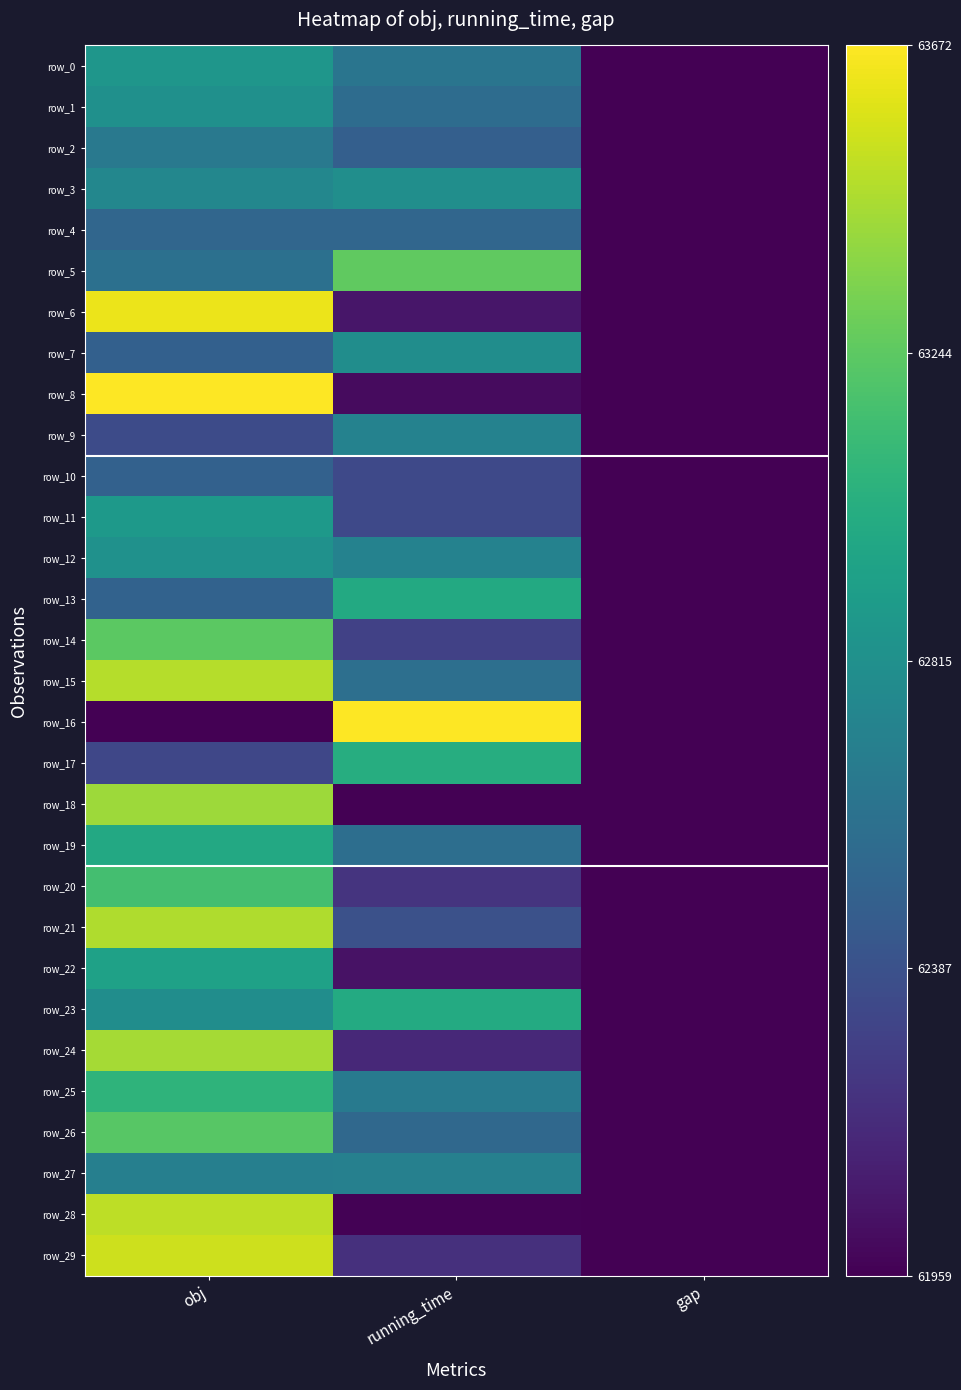

Is it true that row_6 equals 1.0 at obj?

True